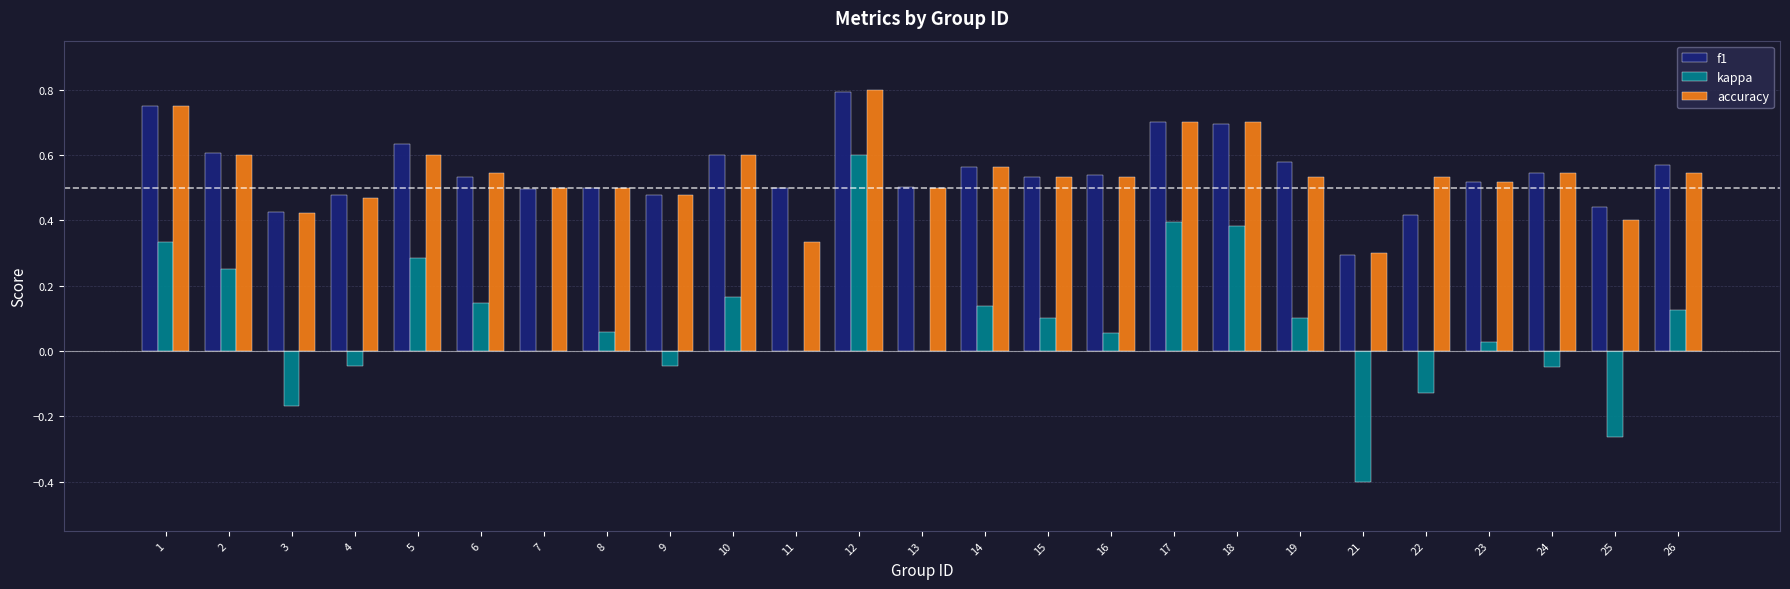

What are all the series names shown in the legend?

f1, kappa, accuracy